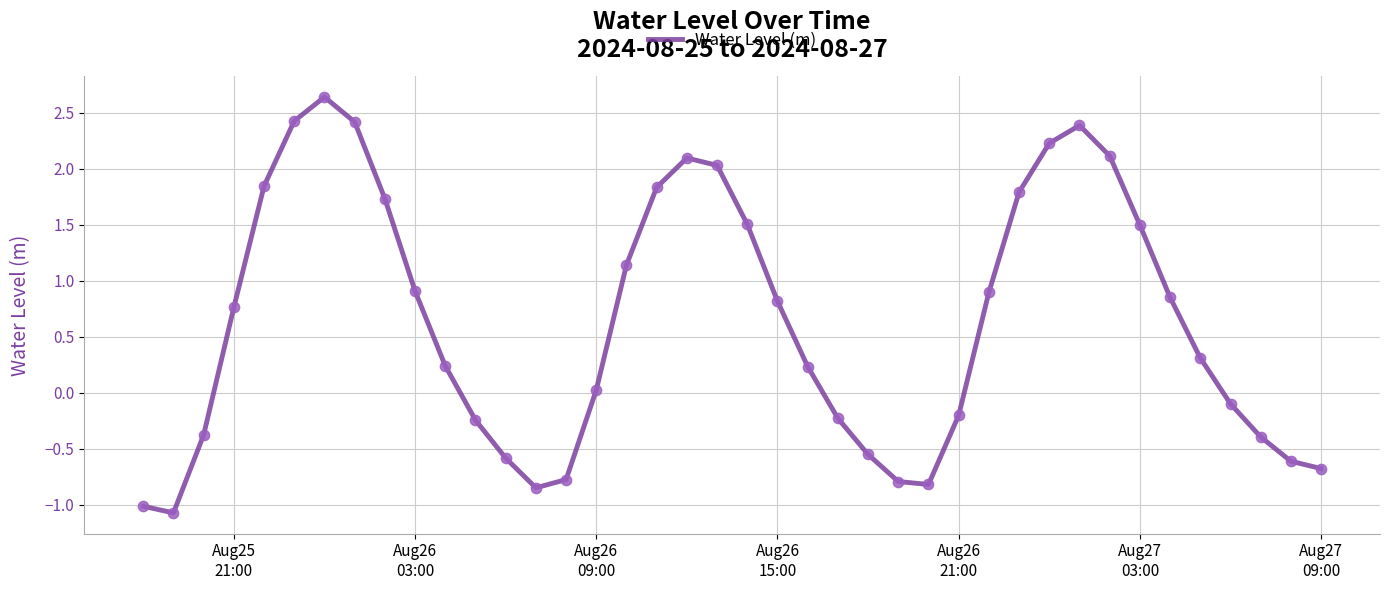

What is the difference between the maximum and minimum values?

3.7